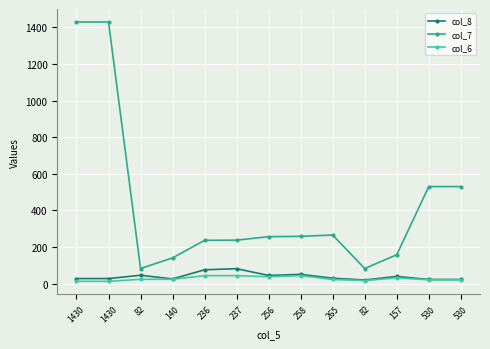

The col_6 series shows 43 at 237. True or false?

True